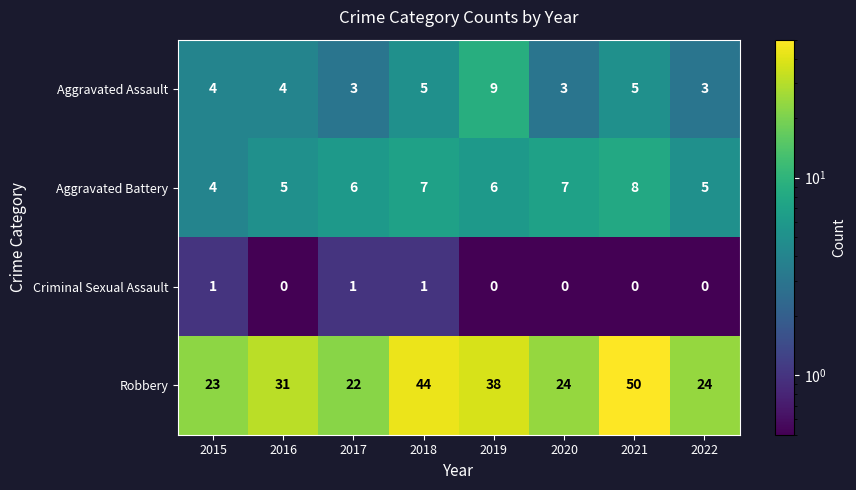

Which series has the largest total across all categories?

Robbery